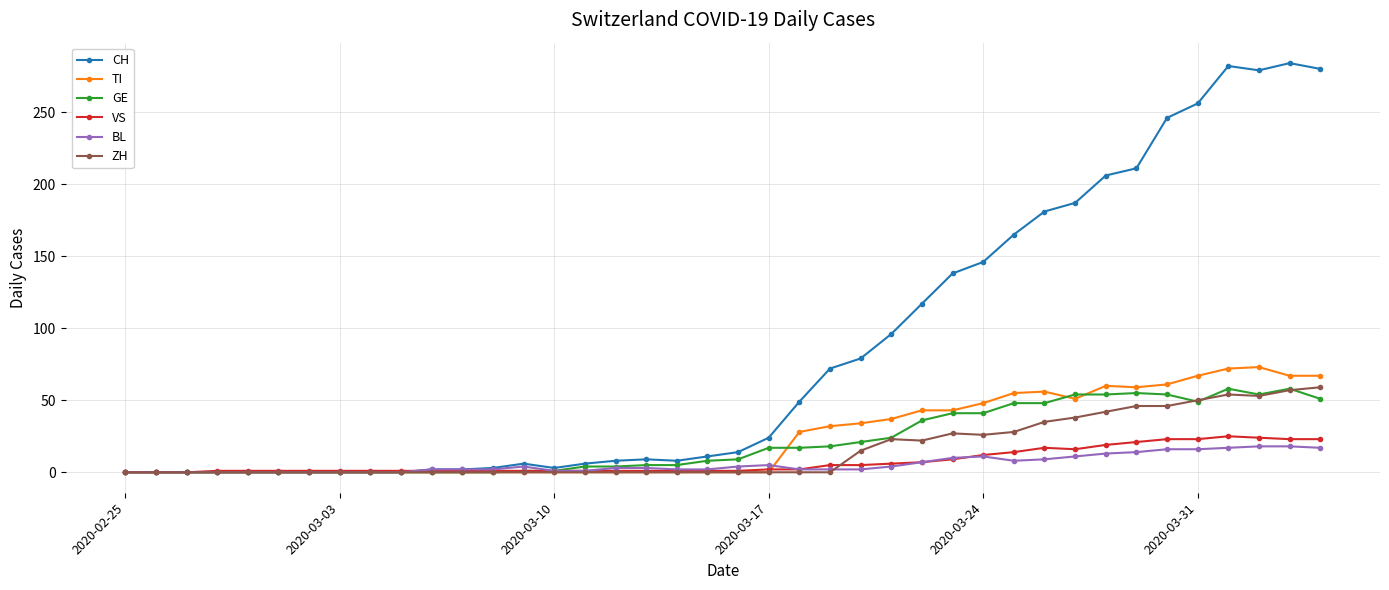

Is this an area chart (filled region under the line)?

No